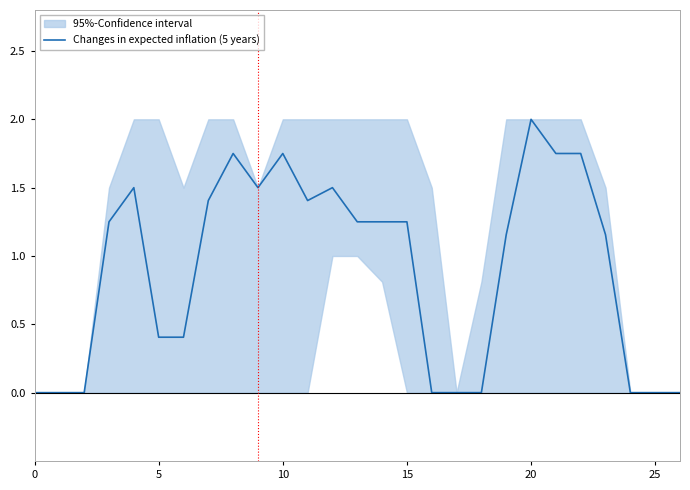

At which label is the value closest to 1?

19